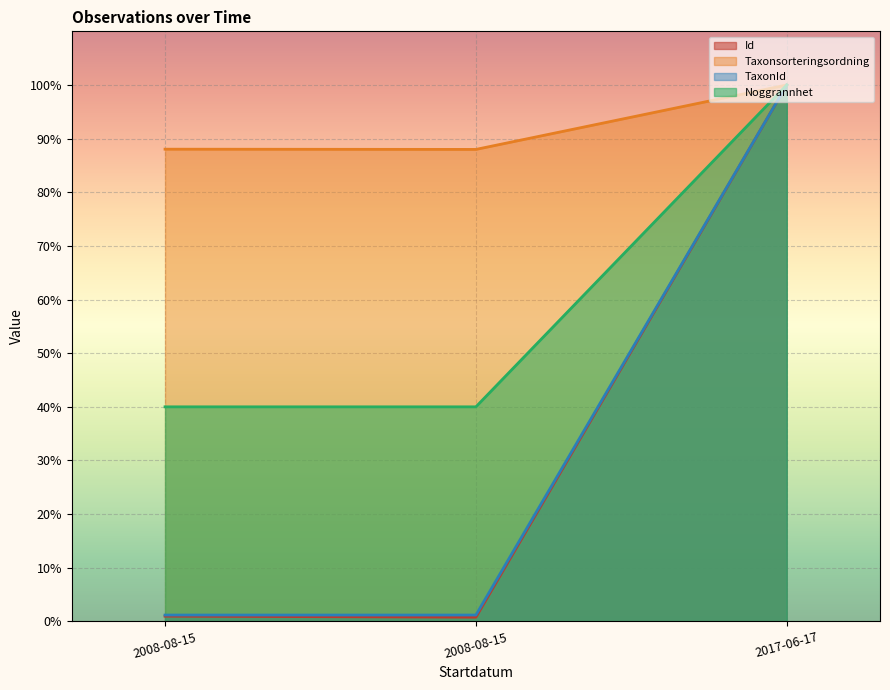

Which label corresponds to the largest value in the chart?

2017-06-17